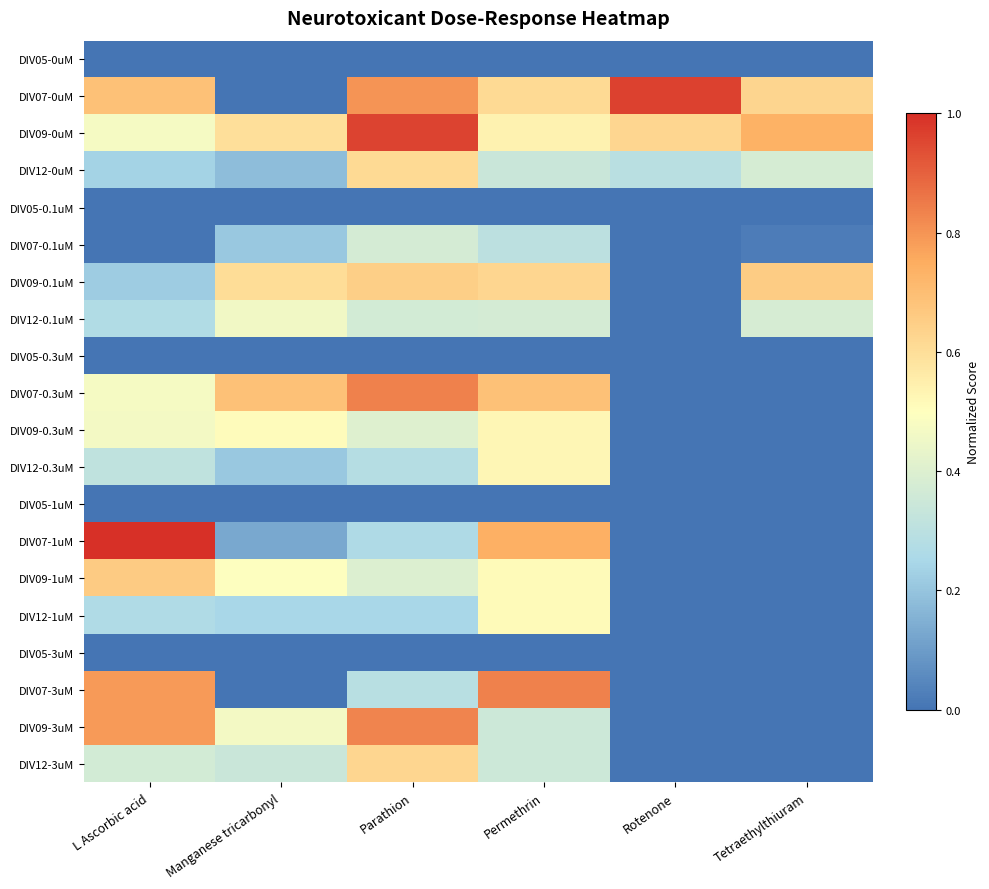

Reading left to right, extract all data points from this chart.

DIV05-0uM: L Ascorbic acid=0.0	Manganese tricarbonyl=0.0	Parathion=0.0	Permethrin=0.0	Rotenone=0.0	Tetraethylthiuram=0.0
DIV07-0uM: L Ascorbic acid=0.7	Manganese tricarbonyl=0.0	Parathion=0.8	Permethrin=0.6	Rotenone=1.0	Tetraethylthiuram=0.6
DIV09-0uM: L Ascorbic acid=0.5	Manganese tricarbonyl=0.6	Parathion=1.0	Permethrin=0.5	Rotenone=0.6	Tetraethylthiuram=0.7
DIV12-0uM: L Ascorbic acid=0.2	Manganese tricarbonyl=0.2	Parathion=0.6	Permethrin=0.3	Rotenone=0.3	Tetraethylthiuram=0.4
DIV05-0.1uM: L Ascorbic acid=0.0	Manganese tricarbonyl=0.0	Parathion=0.0	Permethrin=0.0	Rotenone=0.0	Tetraethylthiuram=0.0
DIV07-0.1uM: L Ascorbic acid=0.0	Manganese tricarbonyl=0.2	Parathion=0.4	Permethrin=0.3	Rotenone=0.0	Tetraethylthiuram=0.0
DIV09-0.1uM: L Ascorbic acid=0.2	Manganese tricarbonyl=0.6	Parathion=0.6	Permethrin=0.6	Rotenone=0.0	Tetraethylthiuram=0.7
DIV12-0.1uM: L Ascorbic acid=0.3	Manganese tricarbonyl=0.5	Parathion=0.4	Permethrin=0.4	Rotenone=0.0	Tetraethylthiuram=0.4
DIV05-0.3uM: L Ascorbic acid=0.0	Manganese tricarbonyl=0.0	Parathion=0.0	Permethrin=0.0	Rotenone=0.0	Tetraethylthiuram=0.0
DIV07-0.3uM: L Ascorbic acid=0.5	Manganese tricarbonyl=0.7	Parathion=0.8	Permethrin=0.7	Rotenone=0.0	Tetraethylthiuram=0.0
DIV09-0.3uM: L Ascorbic acid=0.5	Manganese tricarbonyl=0.5	Parathion=0.4	Permethrin=0.5	Rotenone=0.0	Tetraethylthiuram=0.0
DIV12-0.3uM: L Ascorbic acid=0.3	Manganese tricarbonyl=0.2	Parathion=0.3	Permethrin=0.5	Rotenone=0.0	Tetraethylthiuram=0.0
DIV05-1uM: L Ascorbic acid=0.0	Manganese tricarbonyl=0.0	Parathion=0.0	Permethrin=0.0	Rotenone=0.0	Tetraethylthiuram=0.0
DIV07-1uM: L Ascorbic acid=1.0	Manganese tricarbonyl=0.1	Parathion=0.3	Permethrin=0.7	Rotenone=0.0	Tetraethylthiuram=0.0
DIV09-1uM: L Ascorbic acid=0.7	Manganese tricarbonyl=0.5	Parathion=0.4	Permethrin=0.5	Rotenone=0.0	Tetraethylthiuram=0.0
DIV12-1uM: L Ascorbic acid=0.3	Manganese tricarbonyl=0.2	Parathion=0.2	Permethrin=0.5	Rotenone=0.0	Tetraethylthiuram=0.0
DIV05-3uM: L Ascorbic acid=0.0	Manganese tricarbonyl=0.0	Parathion=0.0	Permethrin=0.0	Rotenone=0.0	Tetraethylthiuram=0.0
DIV07-3uM: L Ascorbic acid=0.8	Manganese tricarbonyl=0.0	Parathion=0.3	Permethrin=0.8	Rotenone=0.0	Tetraethylthiuram=0.0
DIV09-3uM: L Ascorbic acid=0.8	Manganese tricarbonyl=0.5	Parathion=0.8	Permethrin=0.4	Rotenone=0.0	Tetraethylthiuram=0.0
DIV12-3uM: L Ascorbic acid=0.4	Manganese tricarbonyl=0.3	Parathion=0.6	Permethrin=0.4	Rotenone=0.0	Tetraethylthiuram=0.0